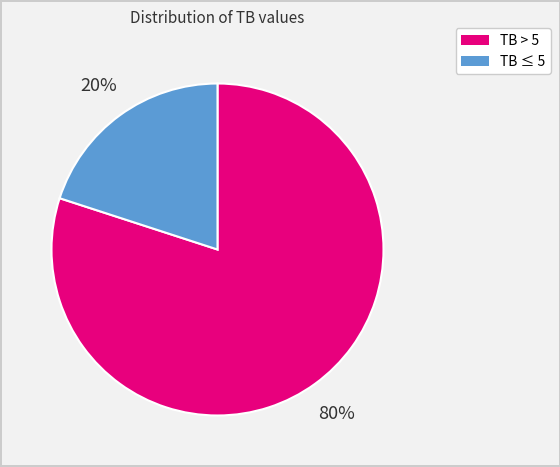

To the nearest percent, what is the average slice percentage?

50%